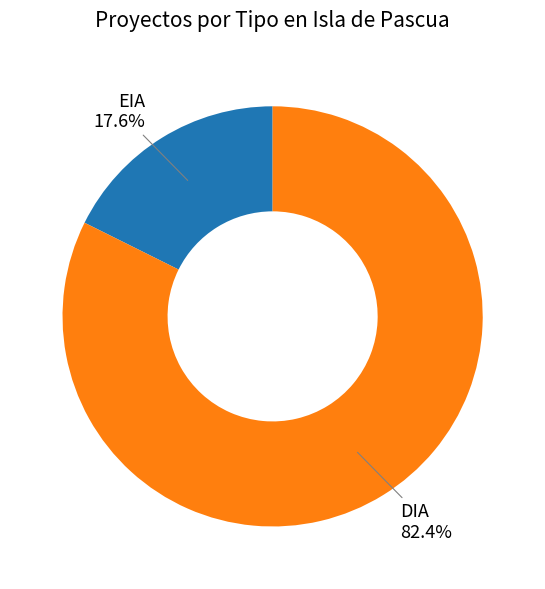

Which slice is the largest?

DIA